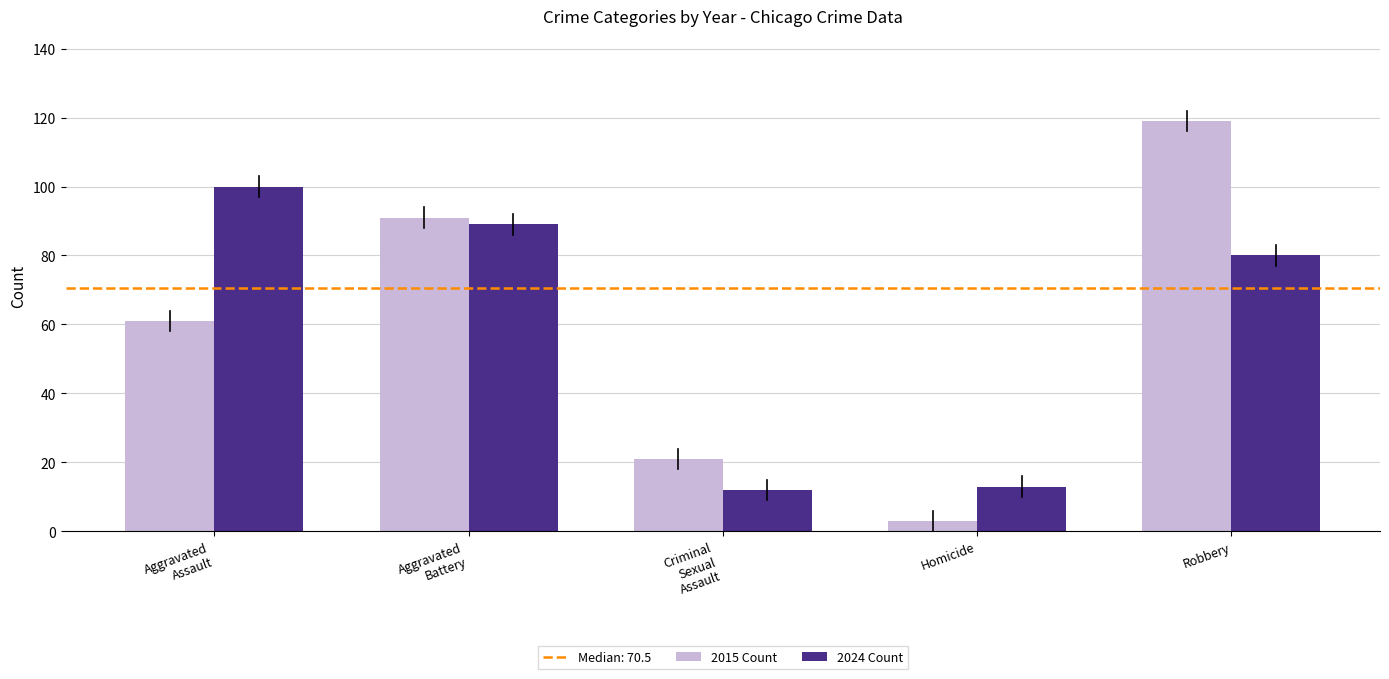

Reading left to right, transcribe all the data shown in this chart.

2015 Count: 61	91	21	3	119
2024 Count: 100	89	12	13	80